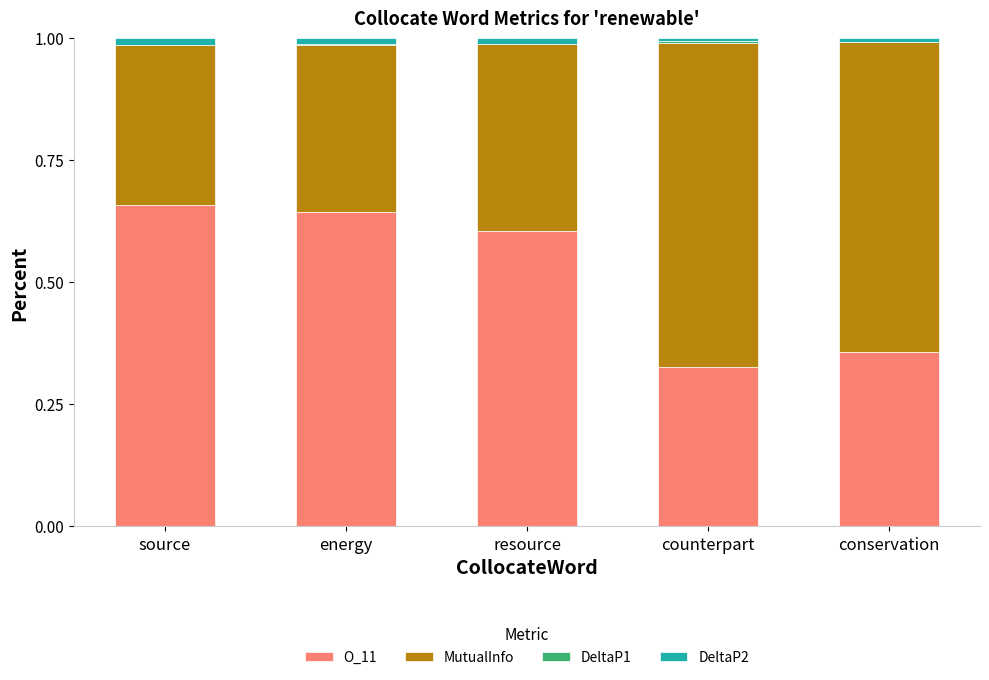

How many categories are shown in the chart?

5